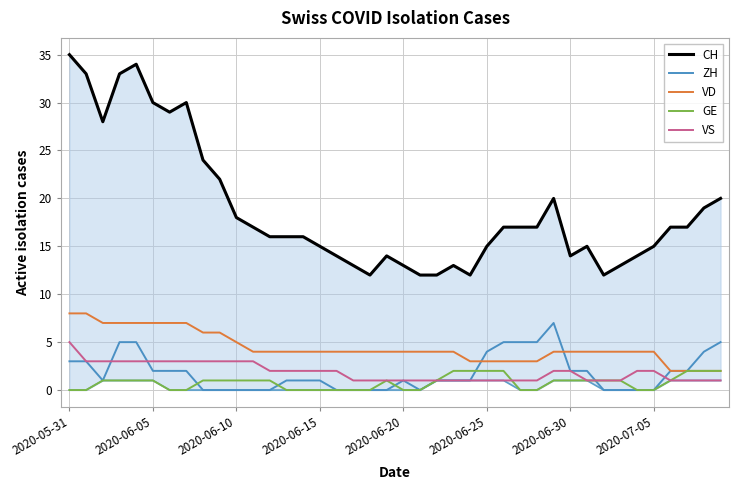

The VS series shows 3 at 2020-06-05. True or false?

True